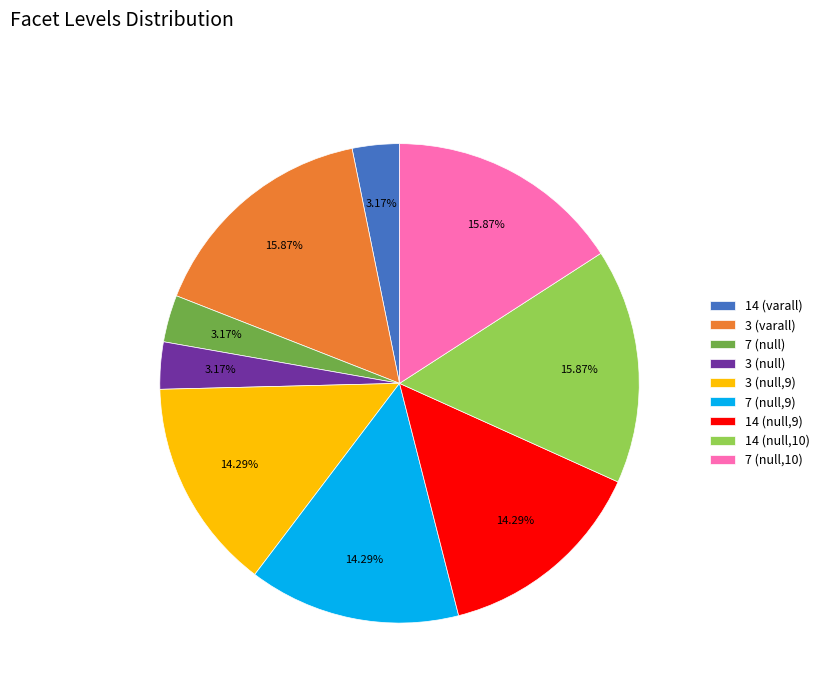

Approximately how many times larger is the value at 3 (null,9) compared to 14 (null,9)?

1.0